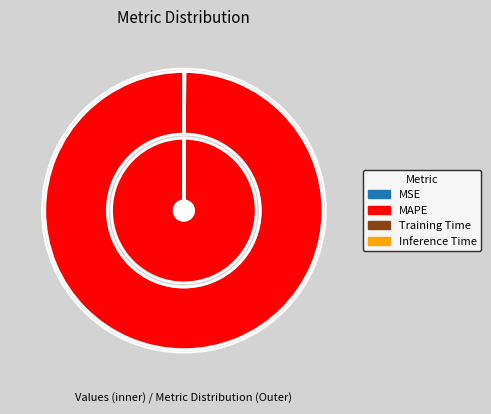

Is it true that SMAPE is 0% of the pie?

True